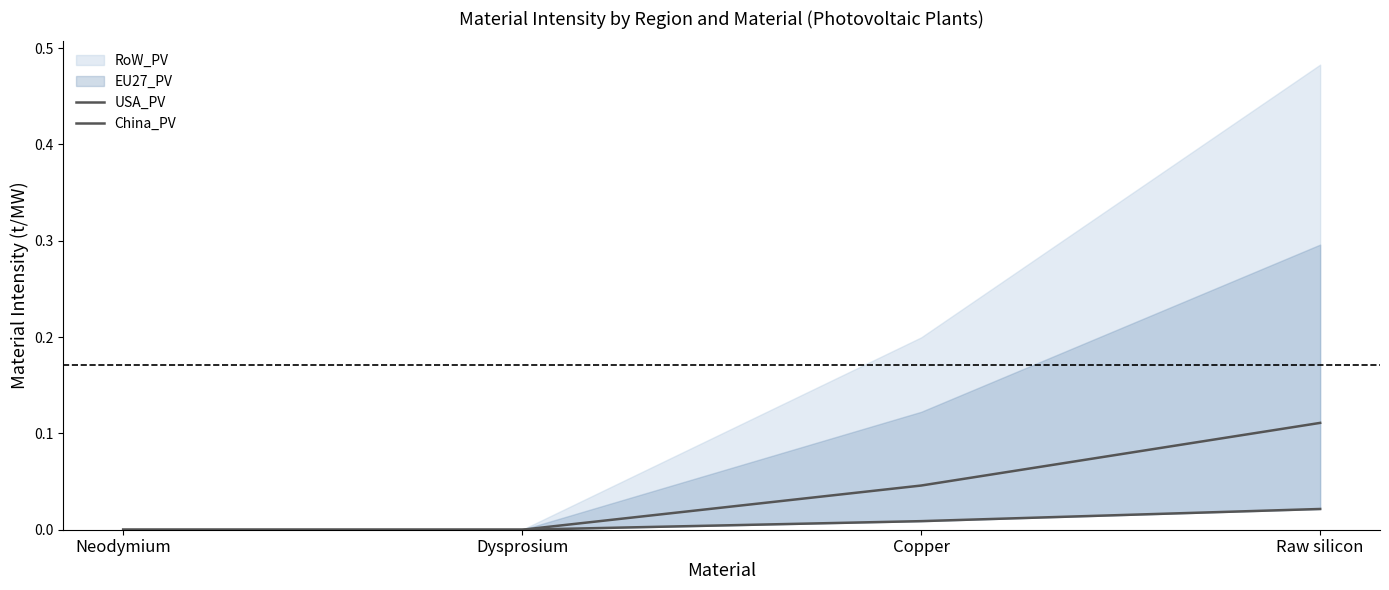

What is the label of the 2nd point from the right?

Copper